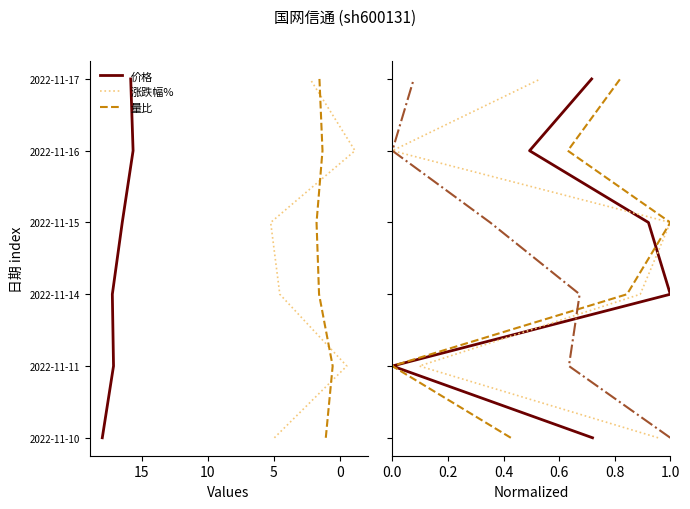

Rank the series at 15 from highest to lowest value.

价格, 涨跌幅%, 量比, 换手率